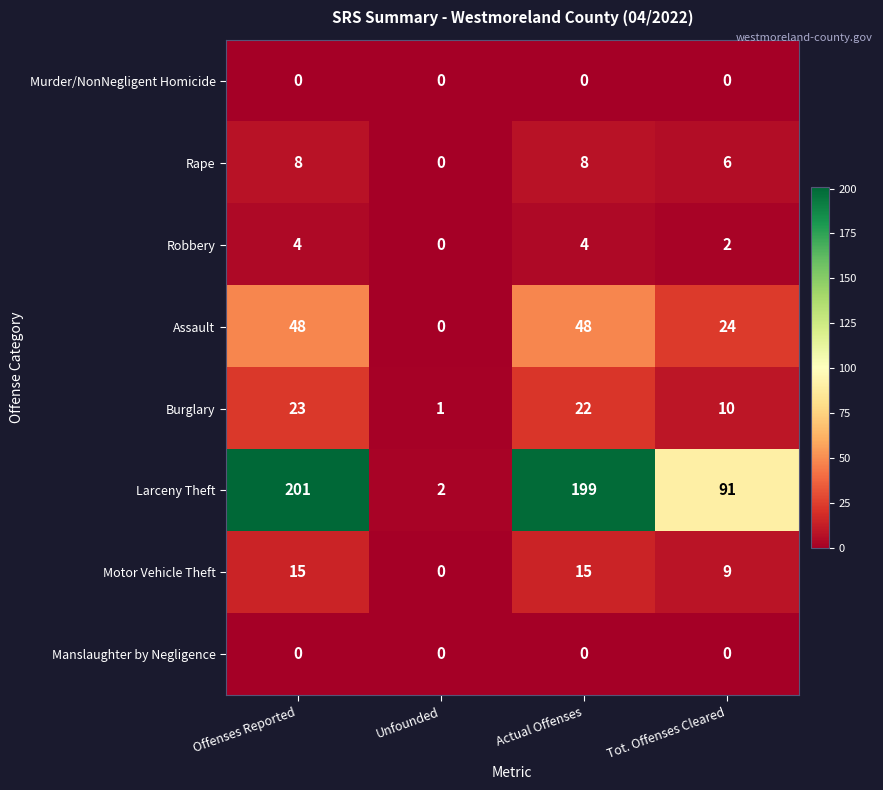

Is the value of Burglary at Actual Offenses greater than the value of Manslaughter by Negligence at Tot. Offenses Cleared?

Yes